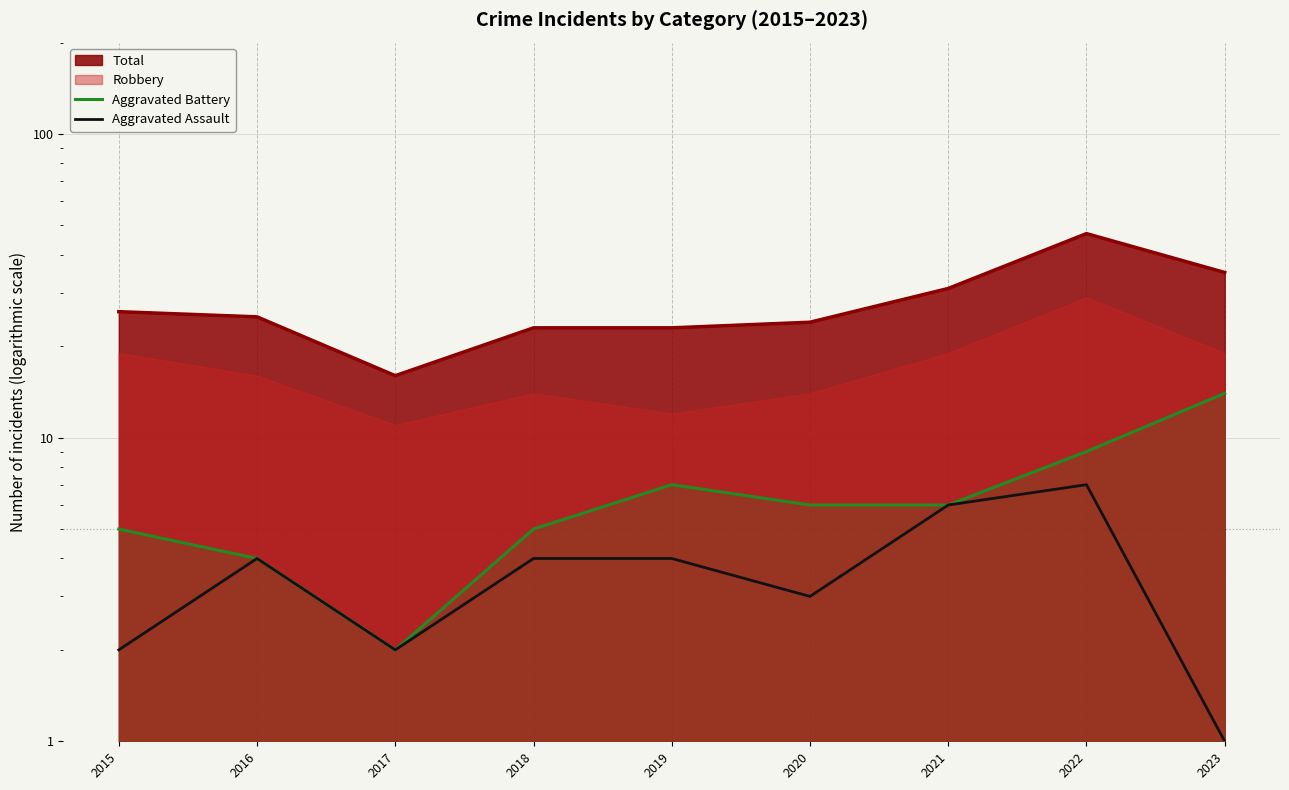

The value of Aggravated Battery at 2021 is 6. True or false?

True